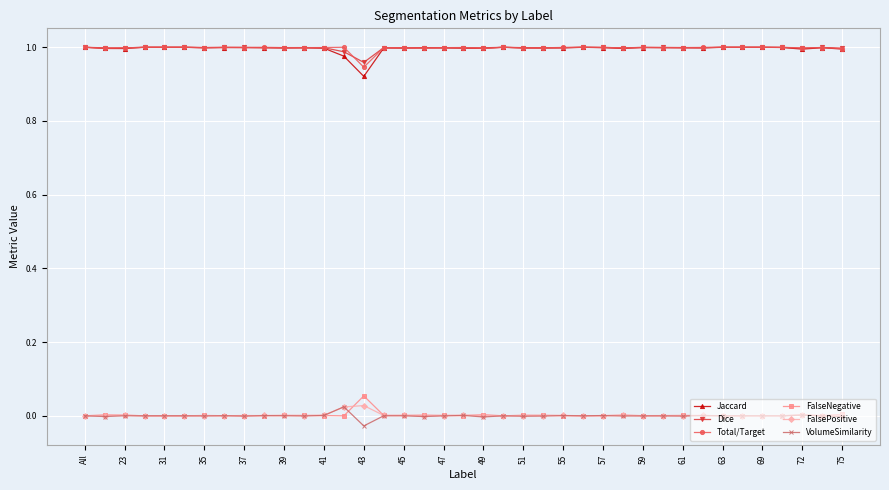

True or false: Total/Target has more than 2 points higher than both neighbors.

True